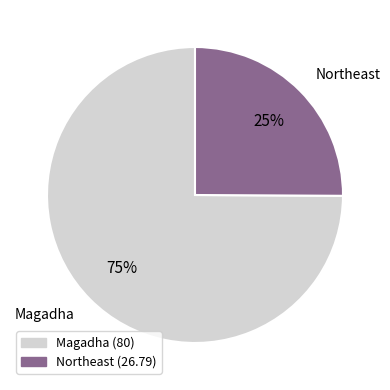

Is there any slice that represents more than half of the pie?

Yes